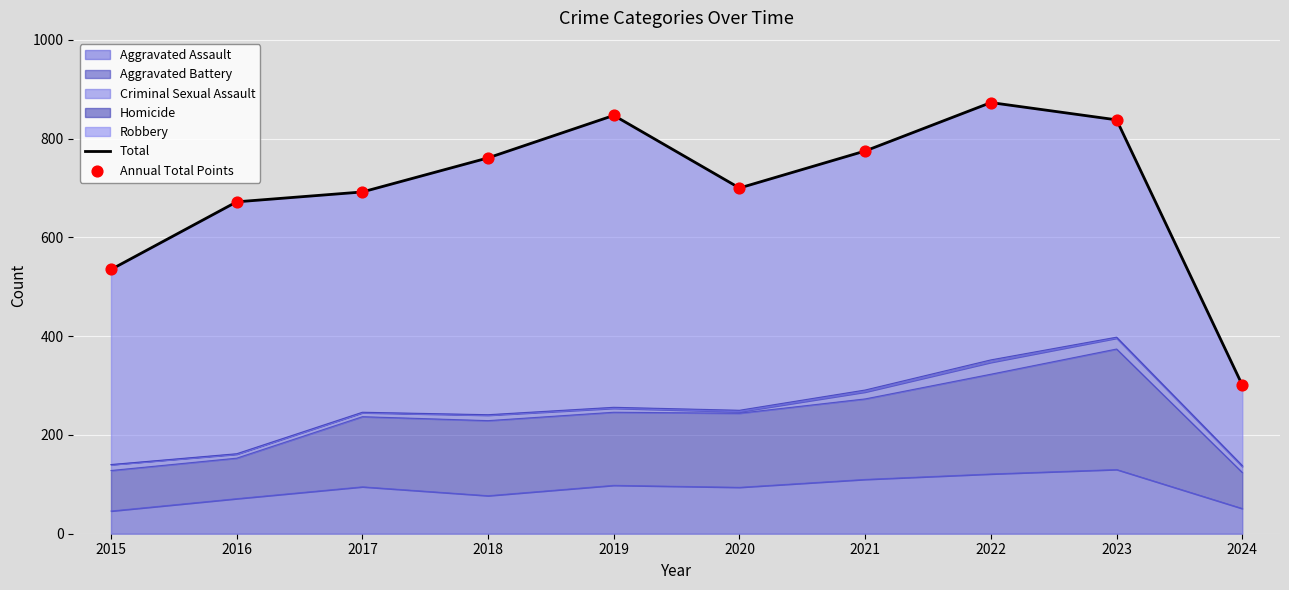

What is the total value across all series at 2021?

1550